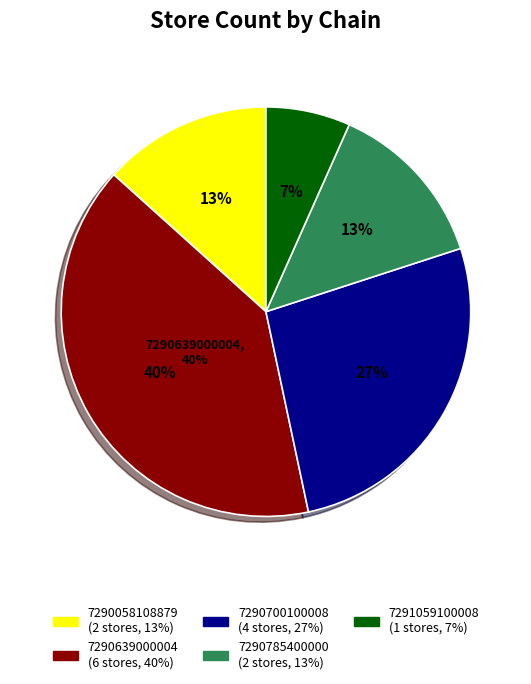

What percentage is NOT represented by 7290700100008?

73.3%